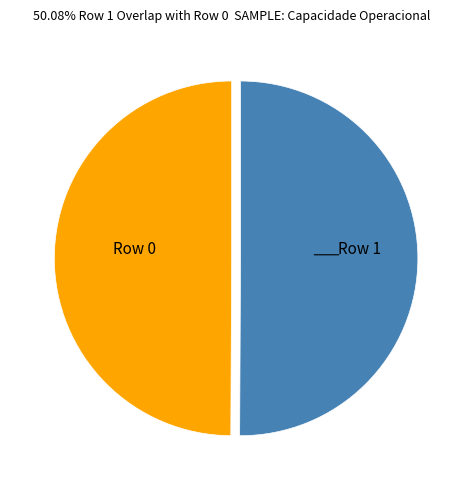

Rank the categories by value from highest to lowest.

Row 1, Row 0